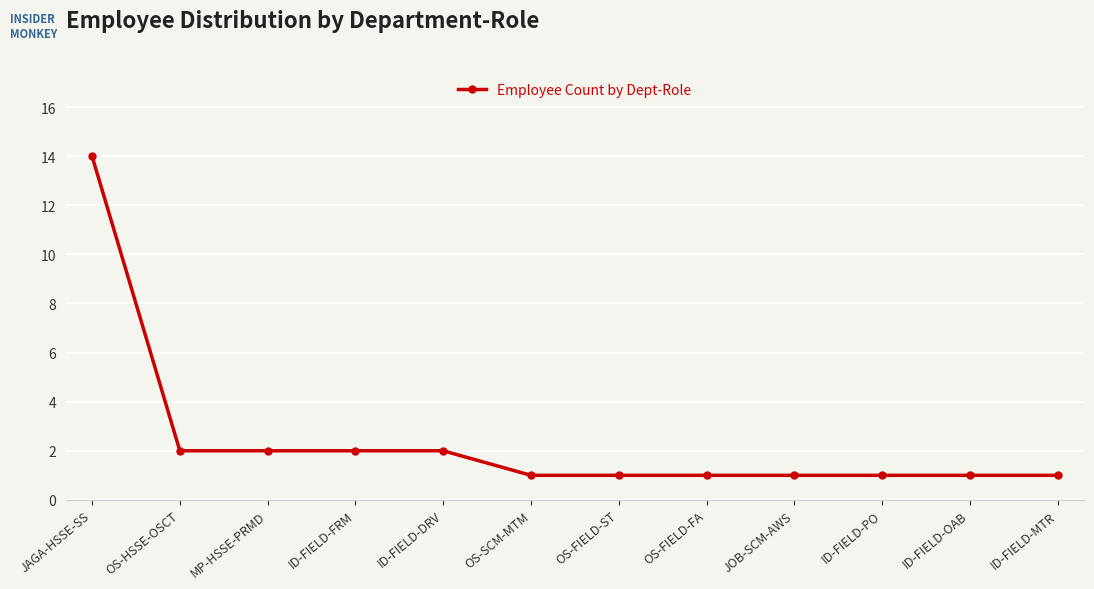

At which category does the chart reach its peak across all series?

JAGA-HSSE-SS